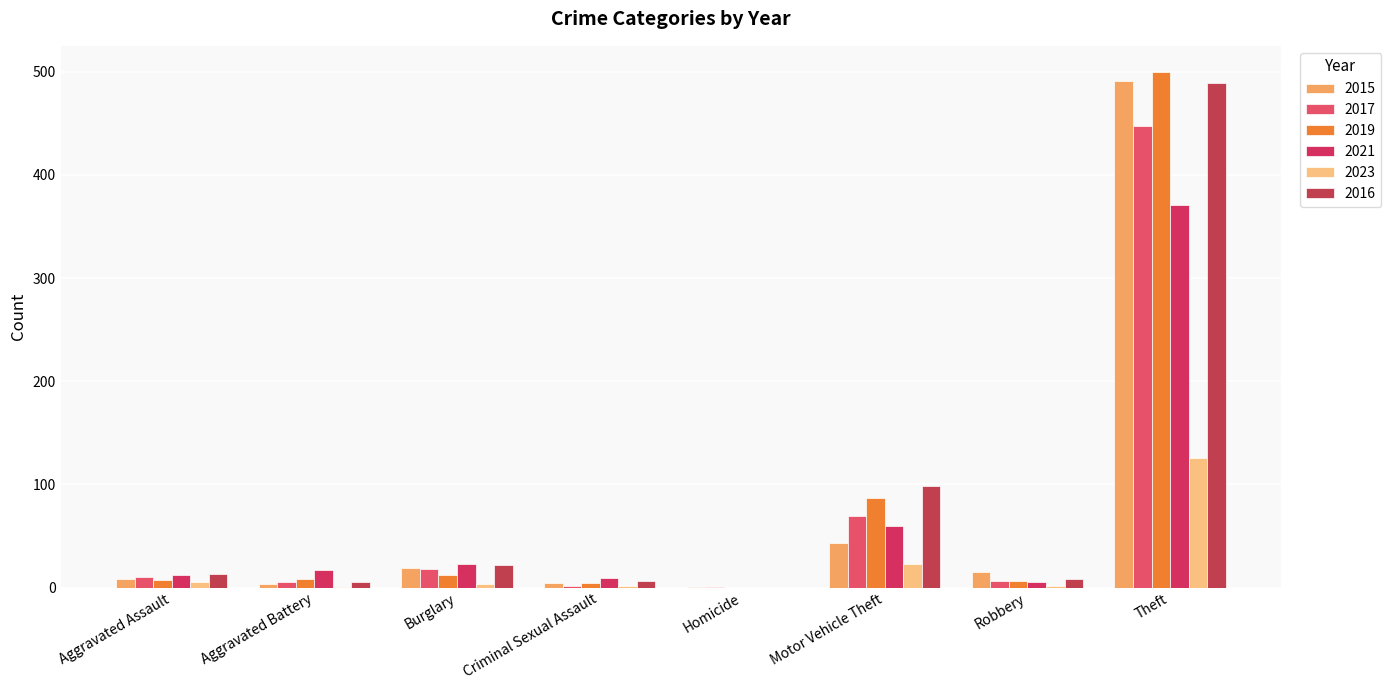

What is the difference between the second highest and minimum values in the 2021 series?

60